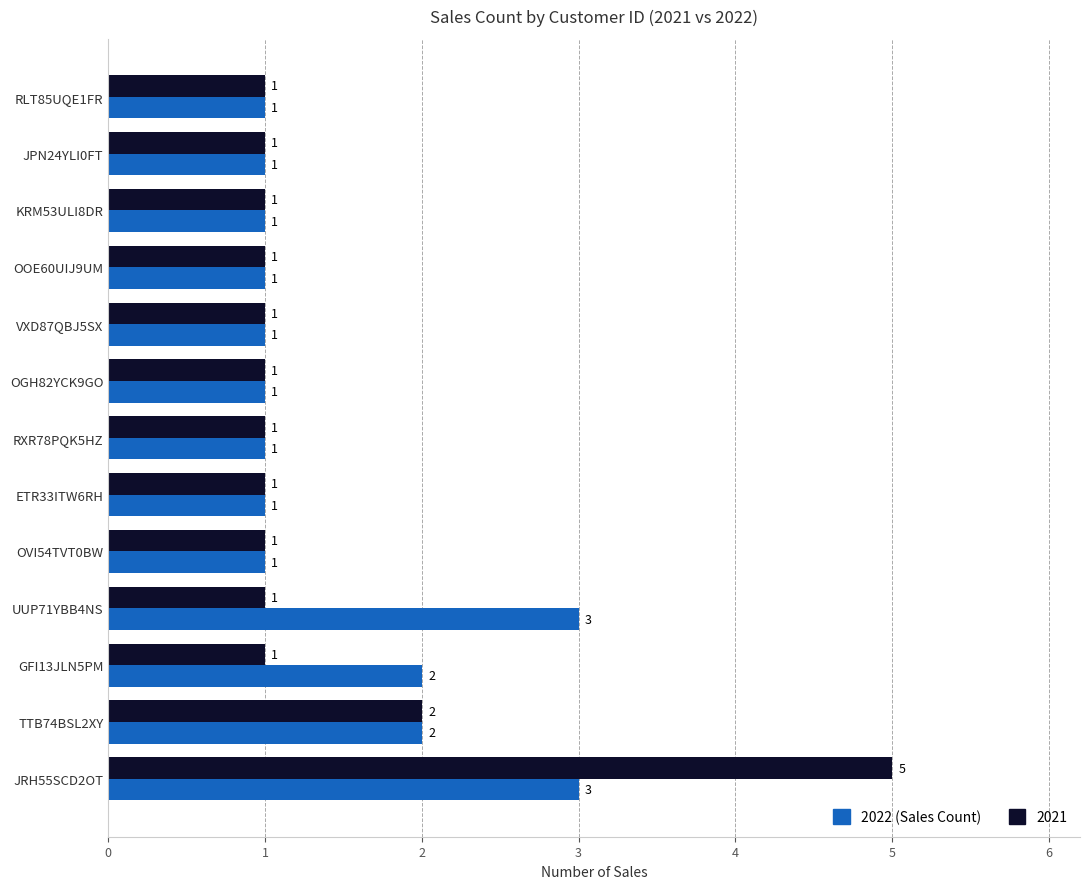

Rank the series by their maximum value, from highest to lowest.

2021, 2022 (Sales Count)